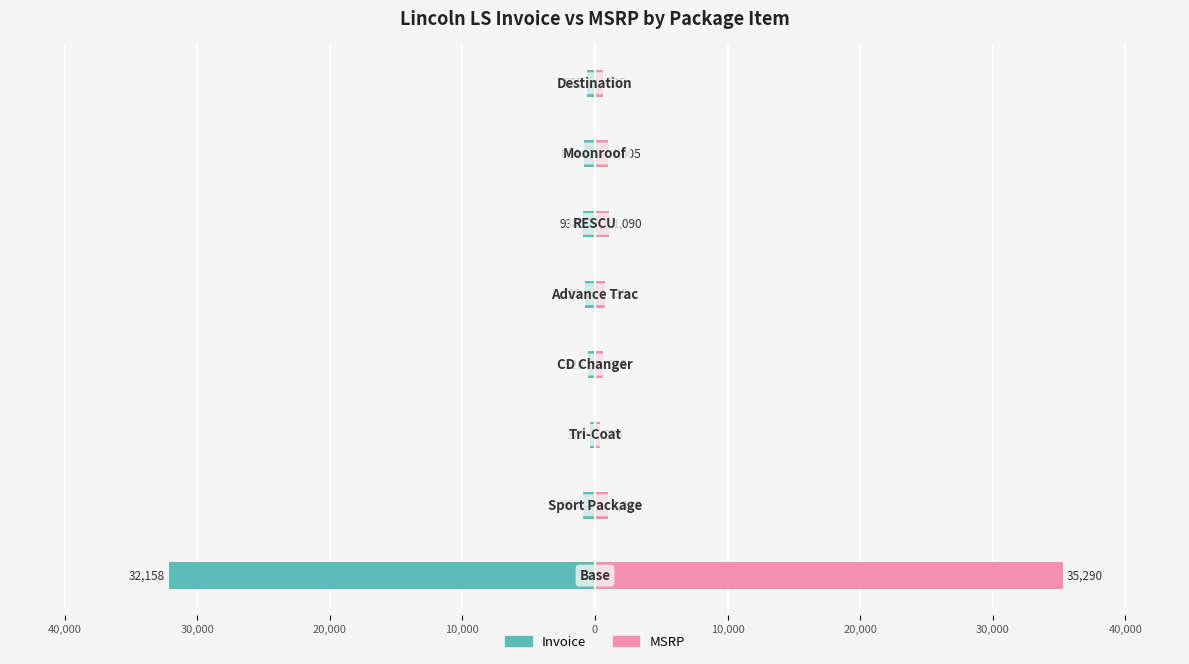

At how many categories does at least one series exceed -16511?

8